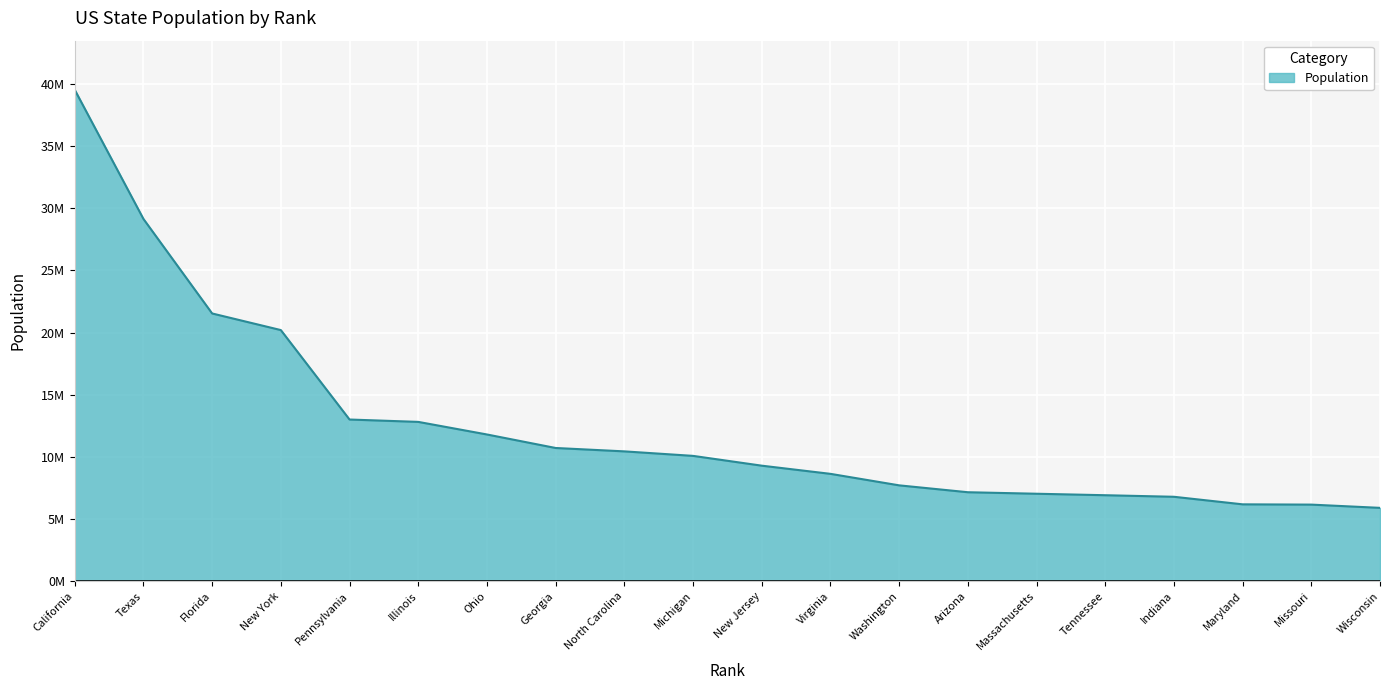

What is the difference between the maximum and minimum values?

33644505